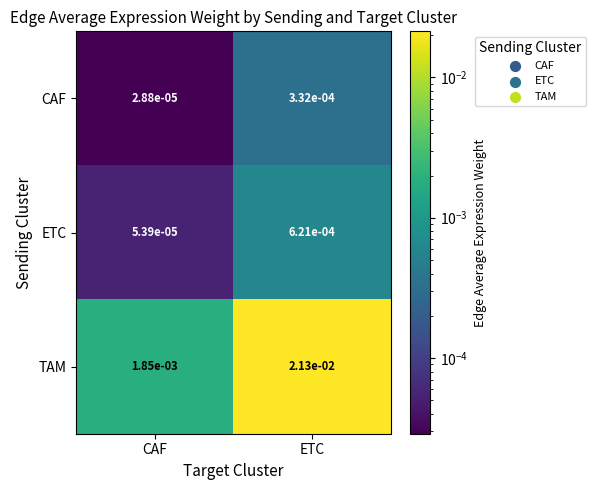

Which series has the largest range (max minus min)?

TAM